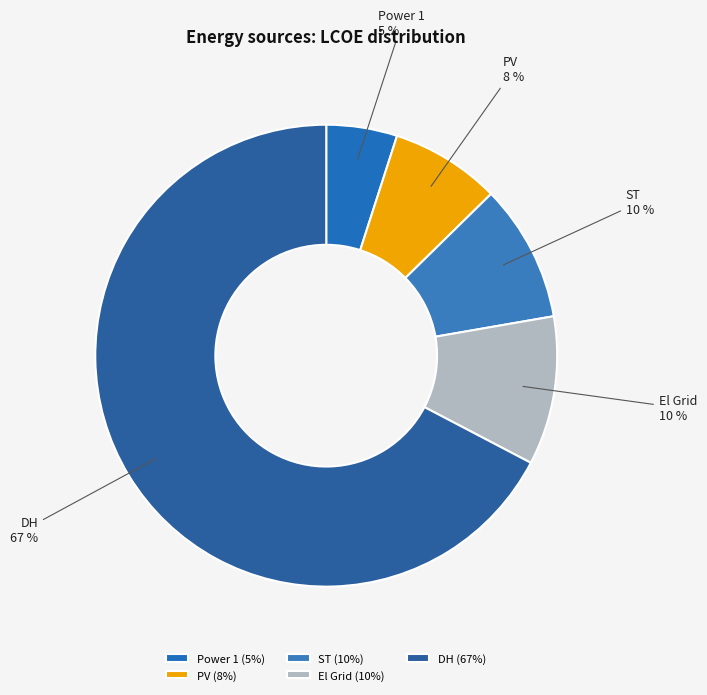

To the nearest percent, what is the combined percentage of PV and El Grid?

18%